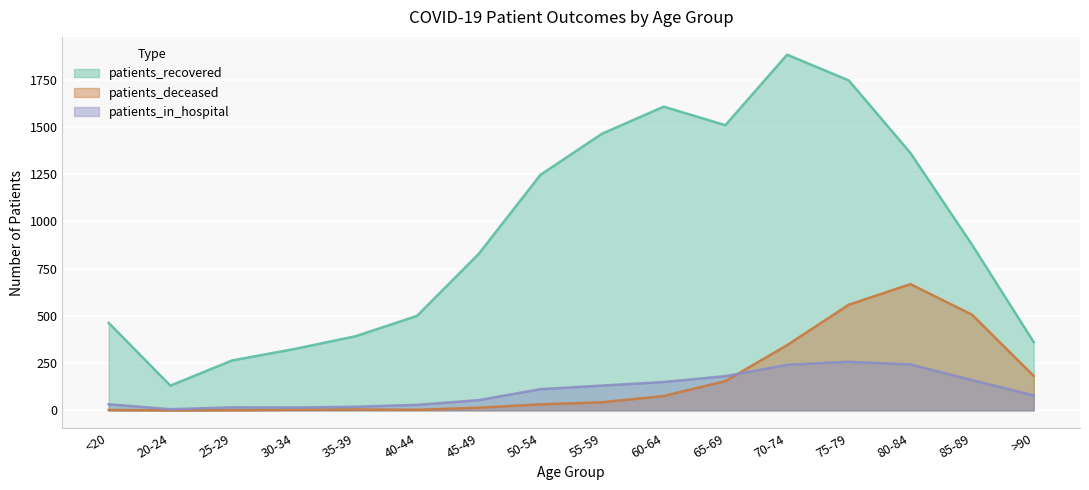

True or false: patients_deceased has more than 2 points higher than both neighbors.

False